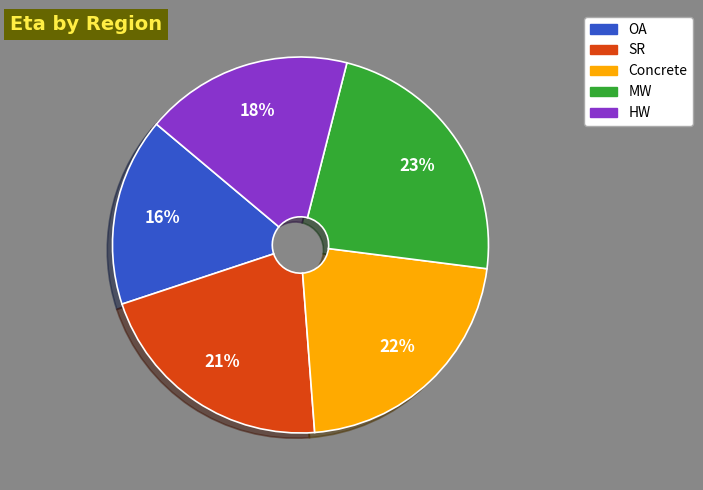

To the nearest percent, what portion does SR represent?

21%